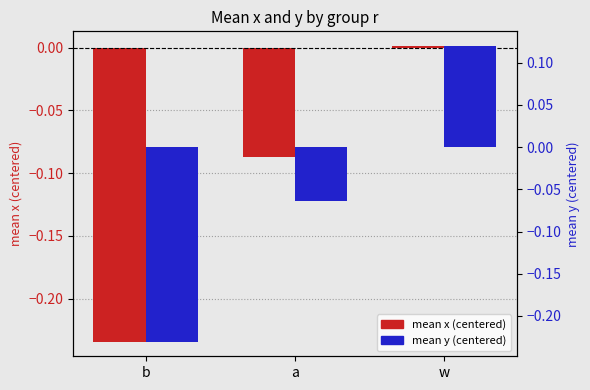

How many categories are shown in the chart?

3